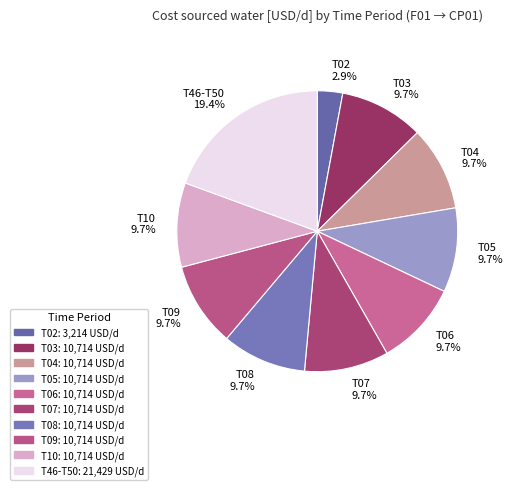

To the nearest percent, what is the average slice percentage?

10%